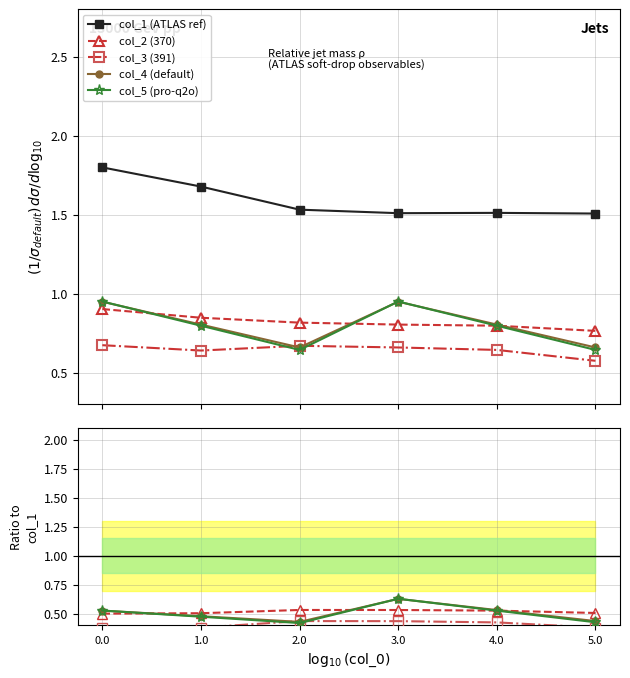

What position from the left is 3.0?

4